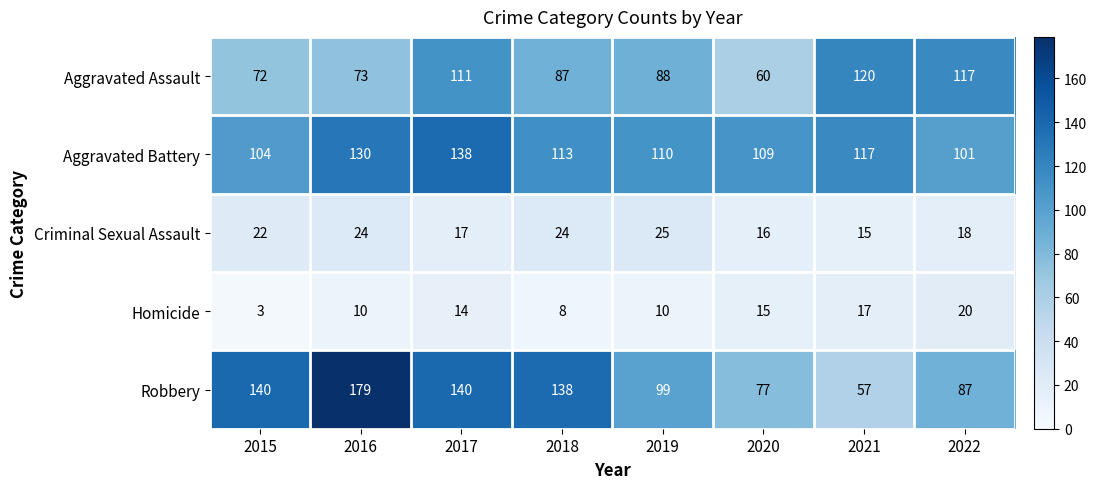

What is the total value across all series at 2018?

370